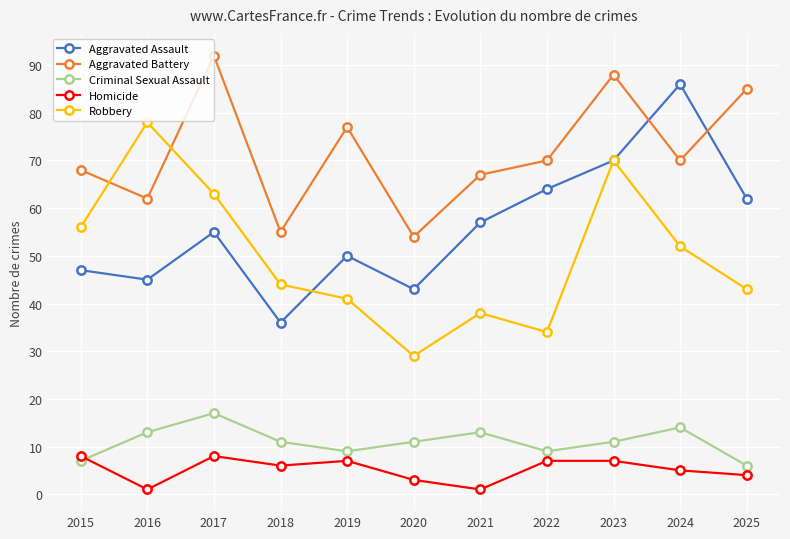

At which label does Robbery reach its peak?

2016